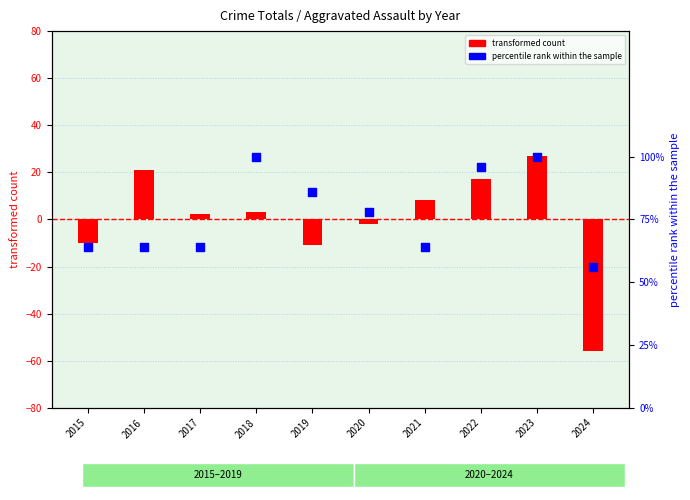

What are all the series names shown in the legend?

transformed count, percentile rank within the sample